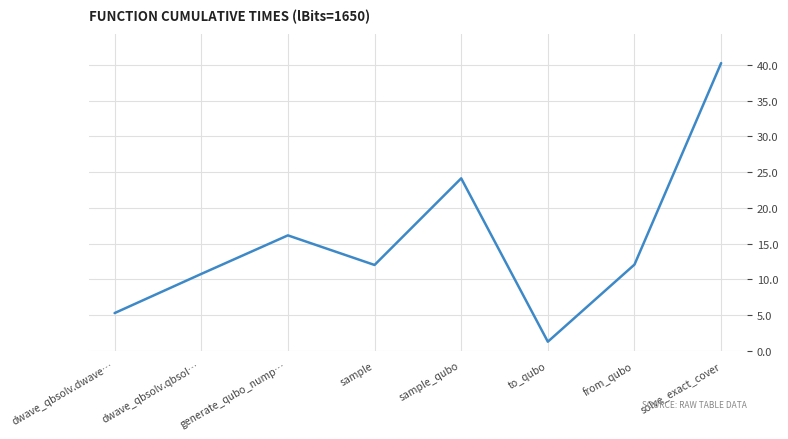

What is the difference between the maximum and minimum values?

39.0